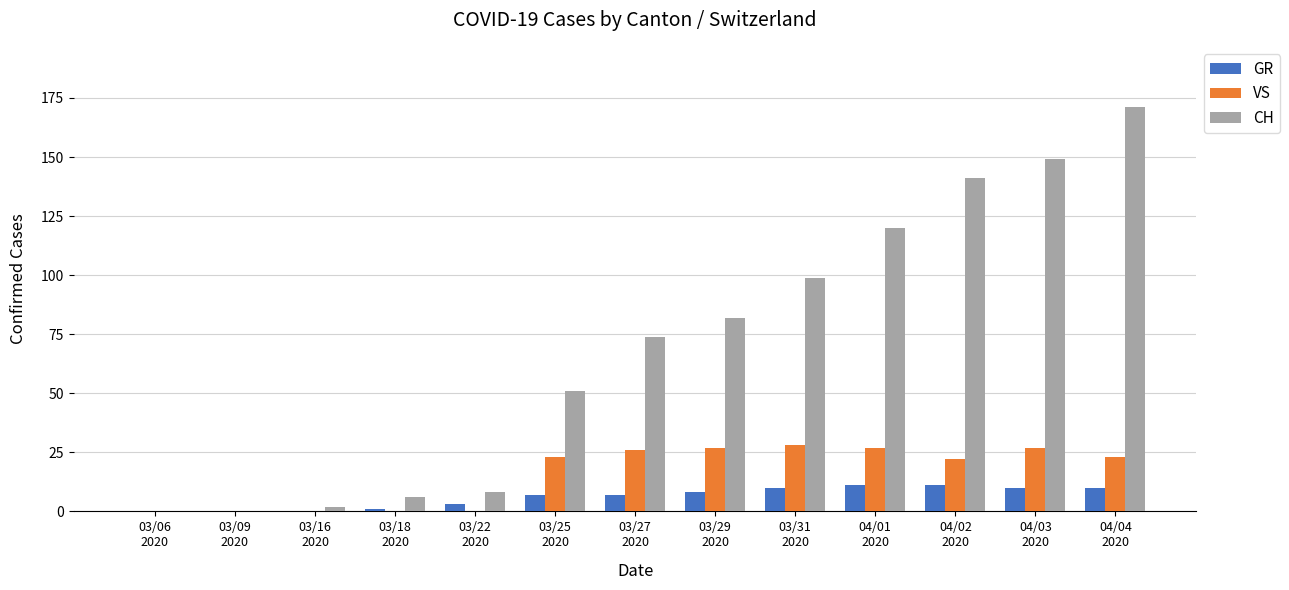

At which category is the sum across all series the highest?

04/04
2020